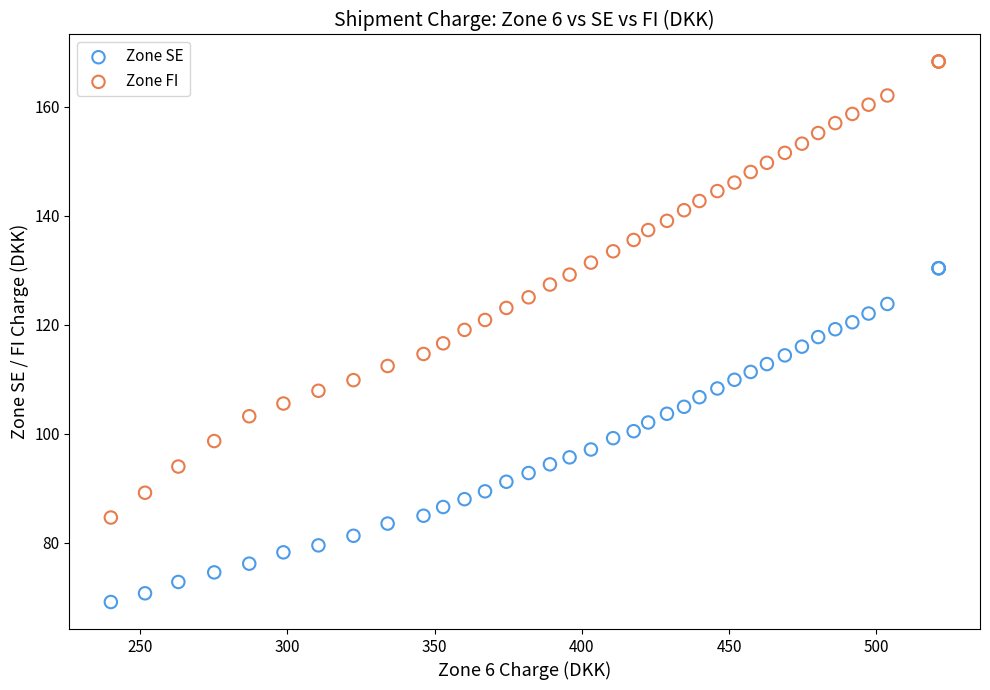

Which series has the widest spread of Y values?

Zone FI